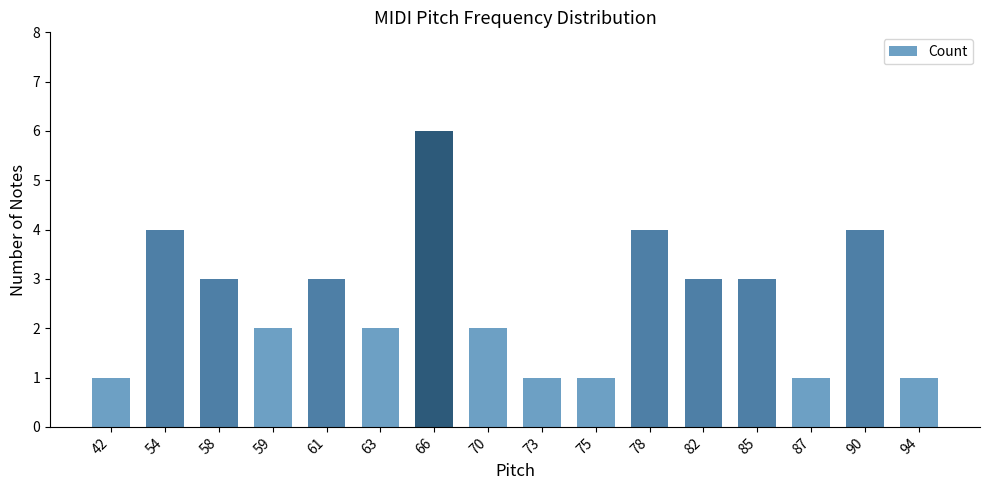

What is the value of the 7th bar from the left?

6